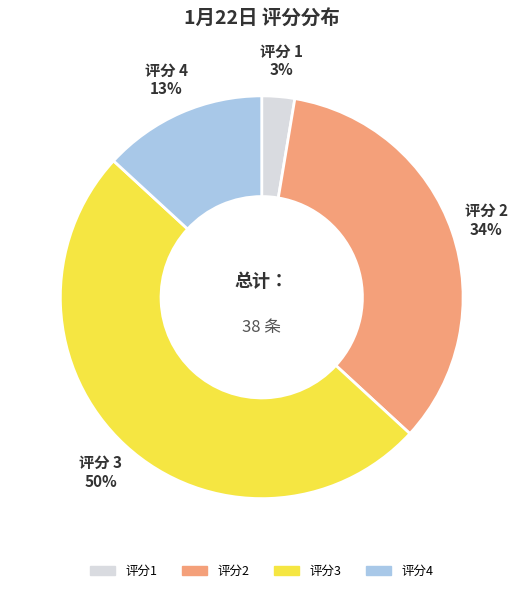

How many slices are in this pie chart?

4